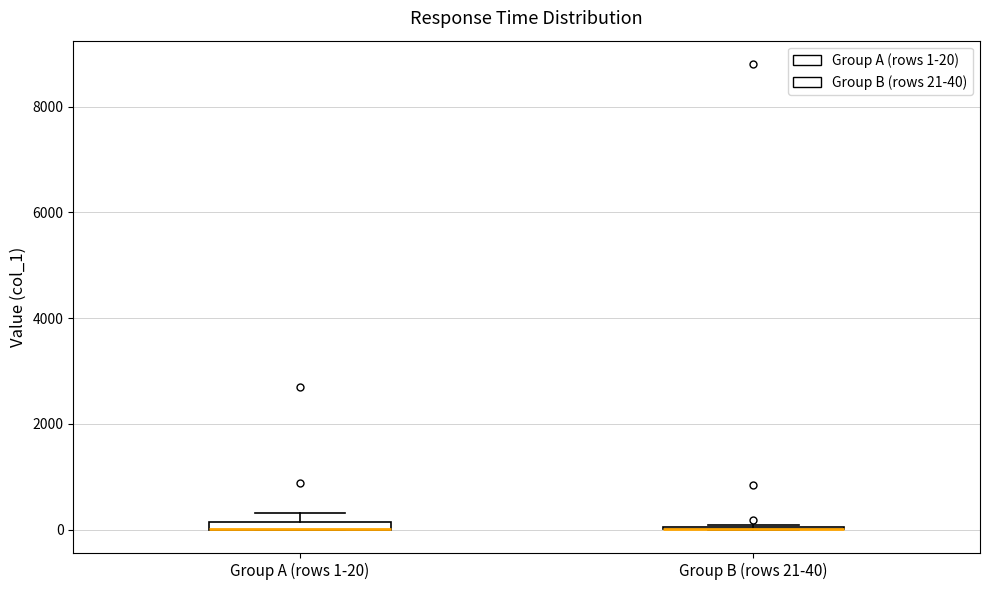

Where is the upper edge of the box for Group A (rows 1-20) on the y-axis? The values are not printed on the chart, so give them approximately, as read against the axis.

200